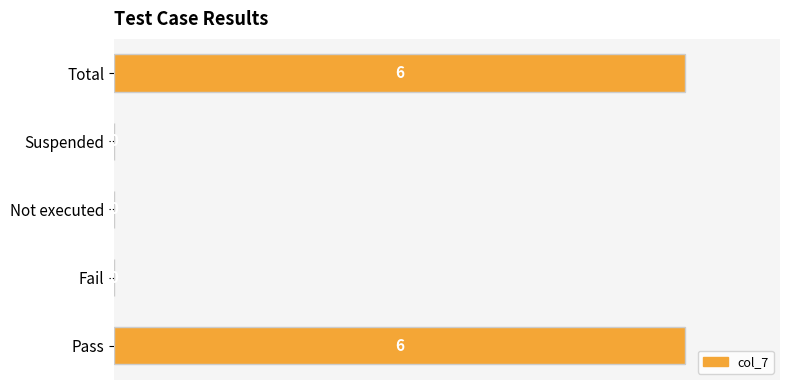

What is the greatest value displayed?

6